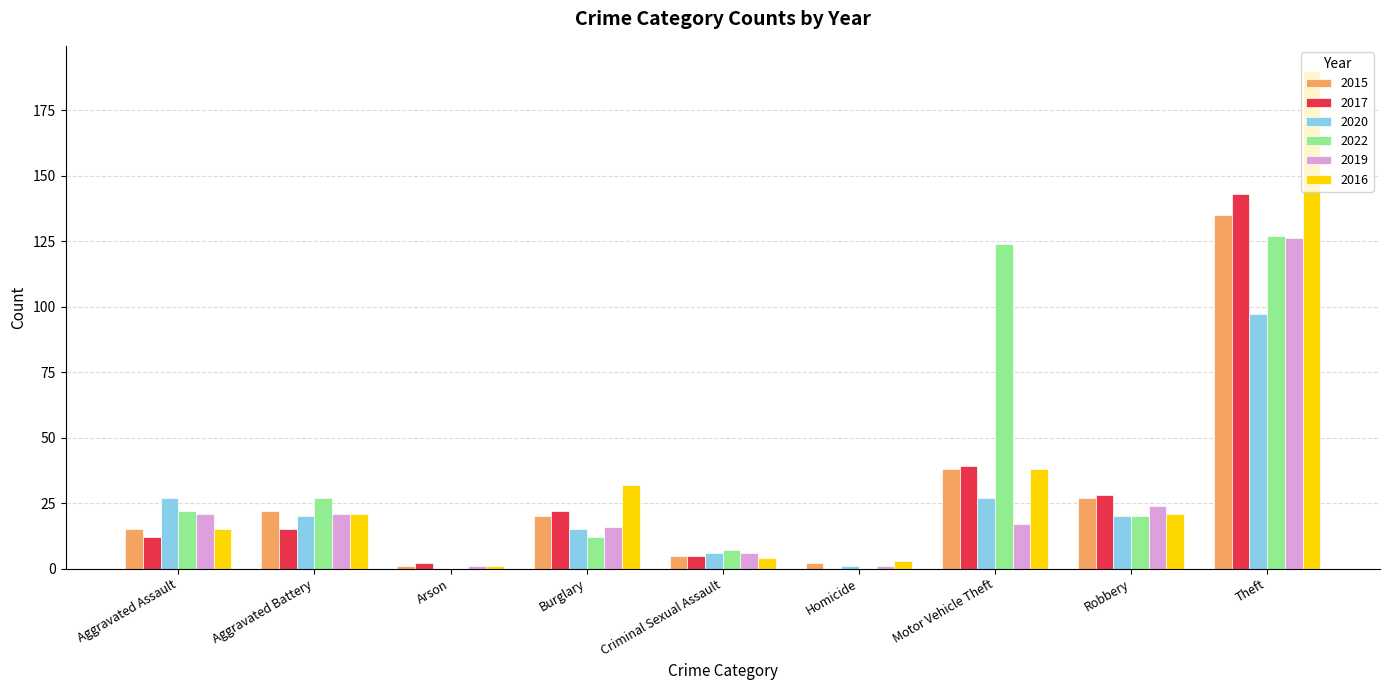

Between Aggravated Battery and Arson, which series saw the biggest shift?

2022